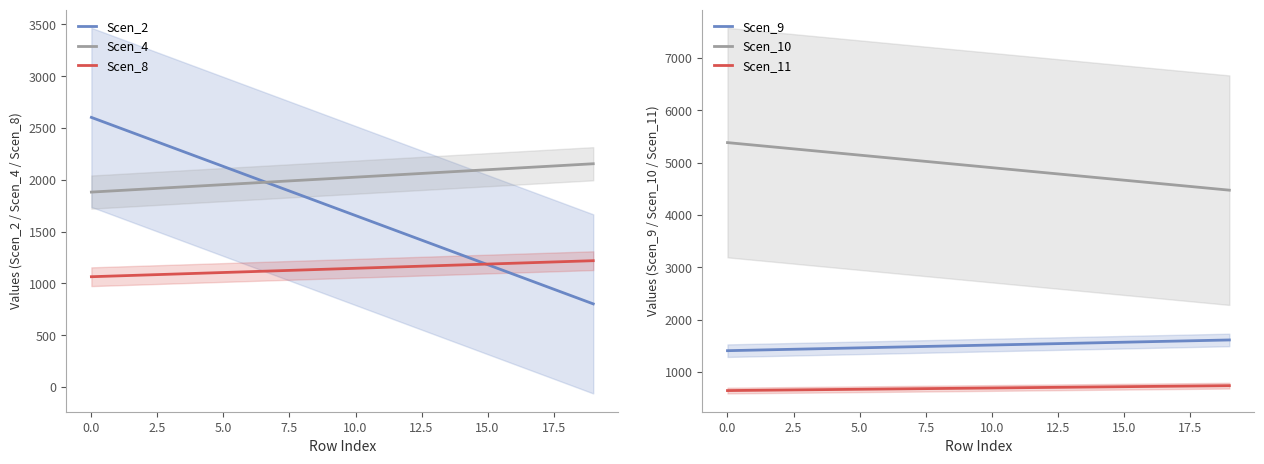

How many values in the Scen_11 series are below 694?

10